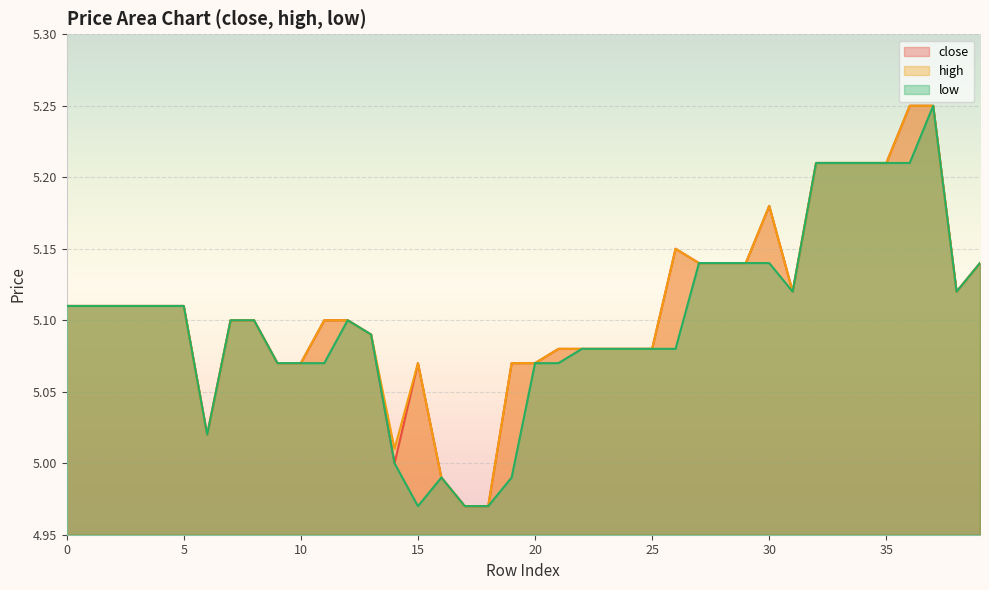

Reading right to left, extract all data points from this chart.

close: 5.1	5.1	5.2	5.2	5.2	5.2	5.2	5.2	5.1	5.2	5.1	5.1	5.1	5.2	5.1	5.1	5.1	5.1	5.1	5.1	5.1	5.0	5.0	5.0	5.1	5.0	5.1	5.1	5.1	5.1	5.1	5.1	5.1	5.0	5.1	5.1	5.1	5.1	5.1	5.1
high: 5.1	5.1	5.2	5.2	5.2	5.2	5.2	5.2	5.1	5.2	5.1	5.1	5.1	5.2	5.1	5.1	5.1	5.1	5.1	5.1	5.1	5.0	5.0	5.0	5.1	5.0	5.1	5.1	5.1	5.1	5.1	5.1	5.1	5.0	5.1	5.1	5.1	5.1	5.1	5.1
low: 5.1	5.1	5.2	5.2	5.2	5.2	5.2	5.2	5.1	5.1	5.1	5.1	5.1	5.1	5.1	5.1	5.1	5.1	5.1	5.1	5.0	5.0	5.0	5.0	5.0	5.0	5.1	5.1	5.1	5.1	5.1	5.1	5.1	5.0	5.1	5.1	5.1	5.1	5.1	5.1